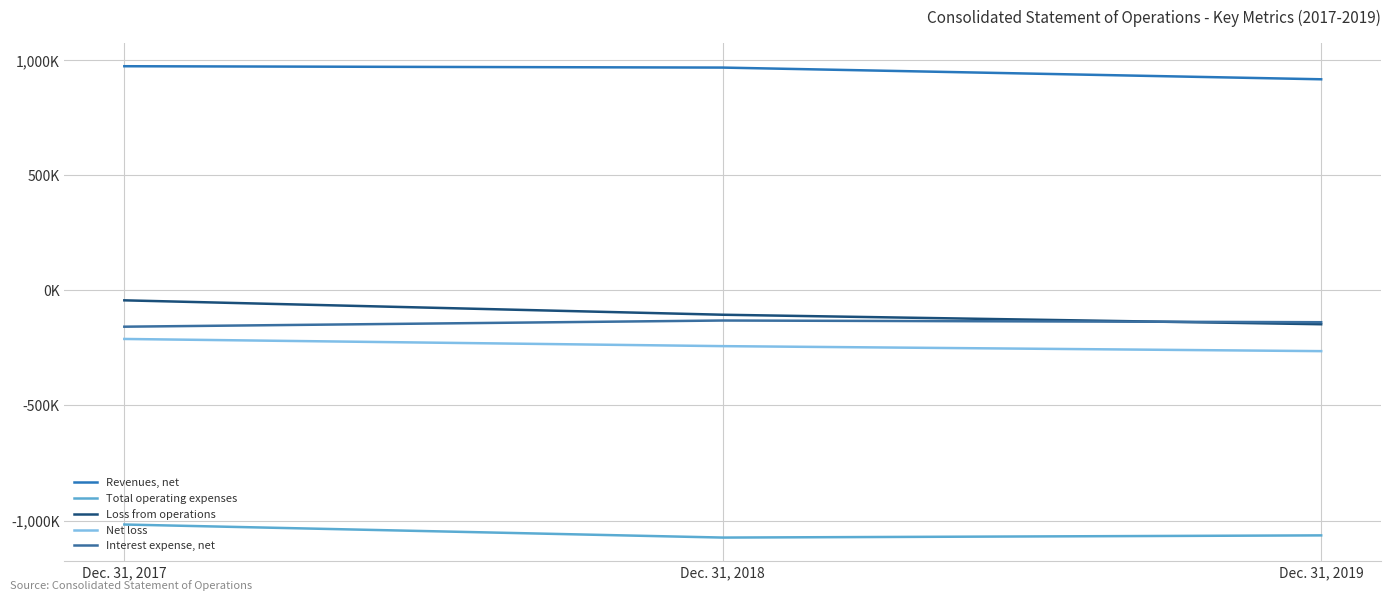

Rank the series by their maximum value, from highest to lowest.

Revenues, net, Loss from operations, Interest expense, net, Net loss, Total operating expenses